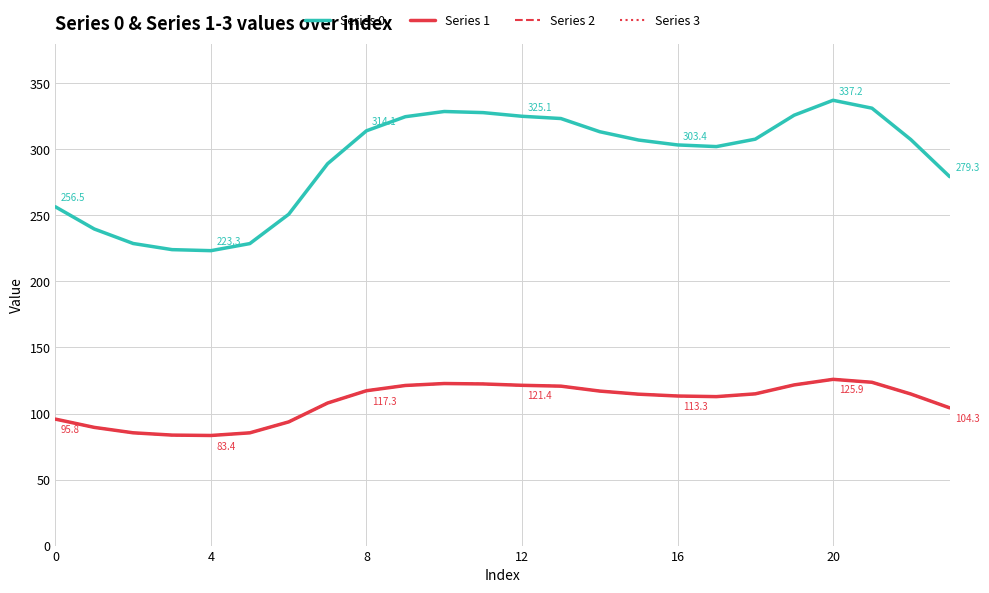

What is the value of the Series 0 point at the 7th from the left?

250.9